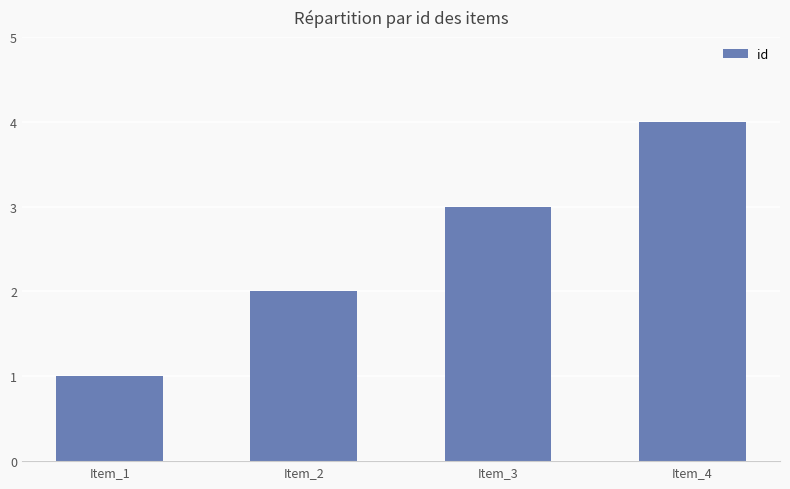

What is the sum of all values?

10